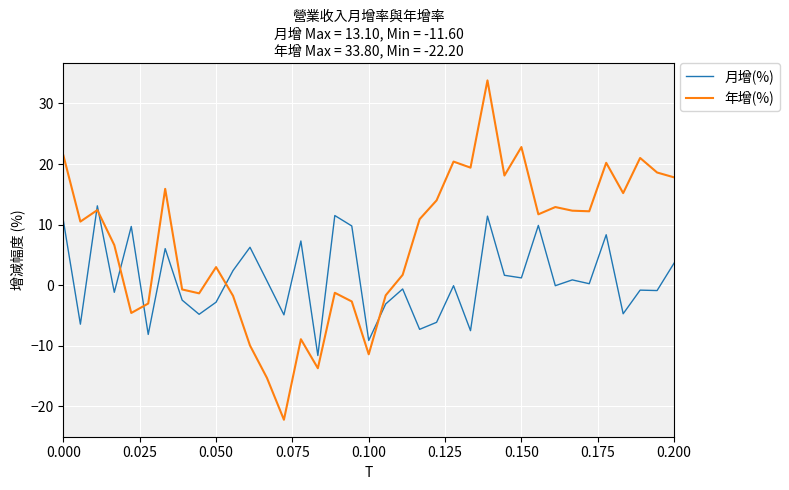

What is the lowest value of the 月增(%) series?

-11.6